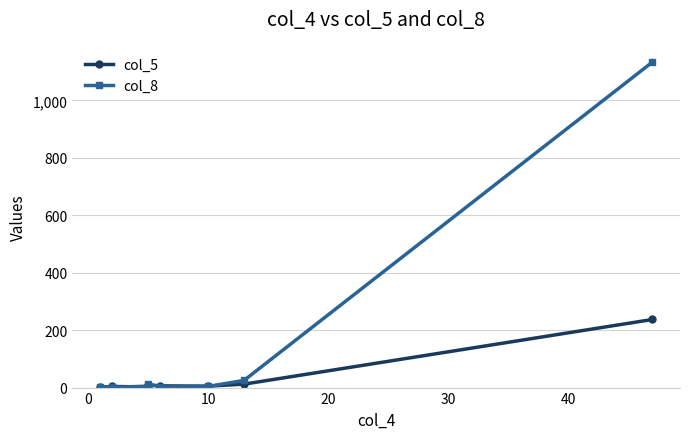

What is the average value of the col_5 series?

31